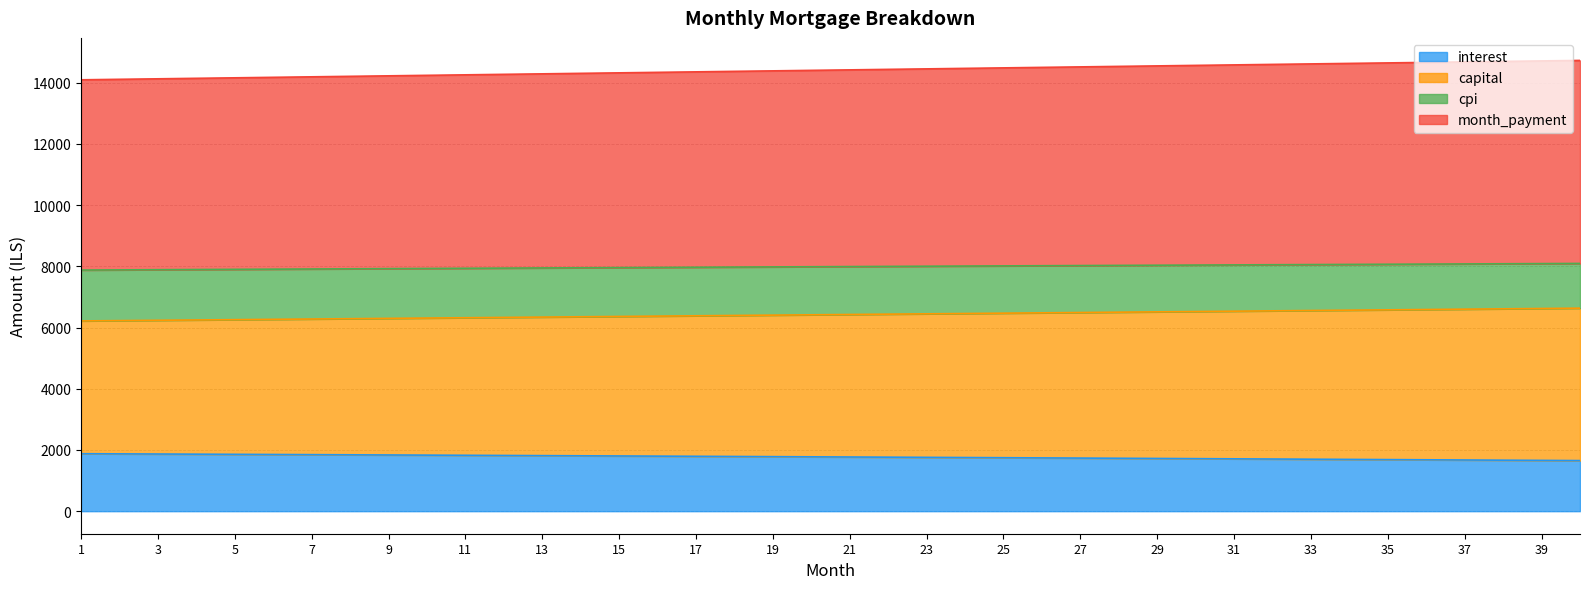

True or false: interest and month_payment cross at least once.

False